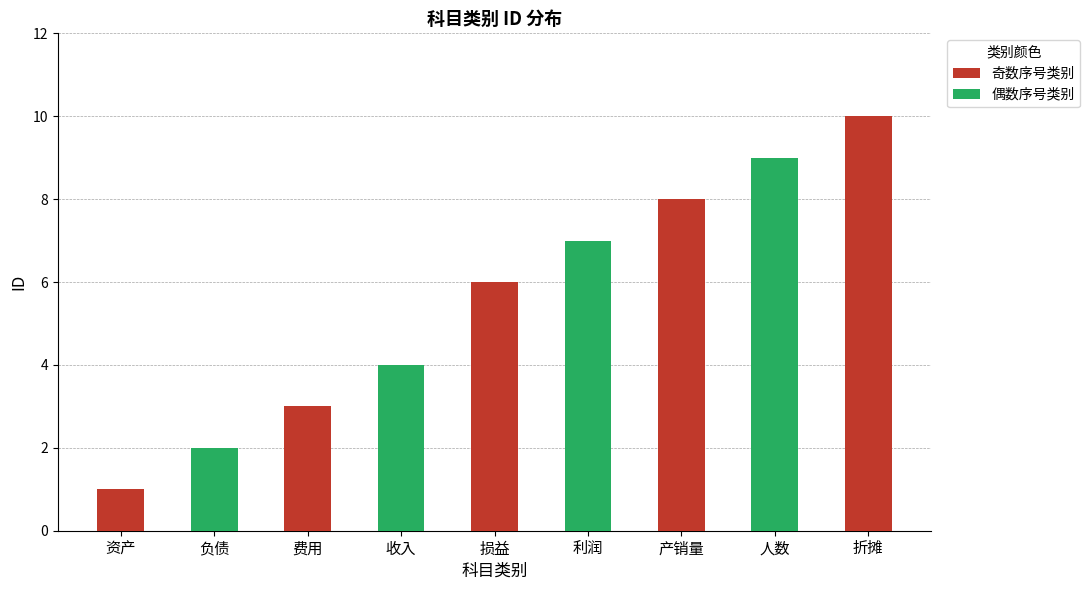

Rank the categories by value from lowest to highest.

资产, 负债, 费用, 收入, 损益, 利润, 产销量, 人数, 折摊